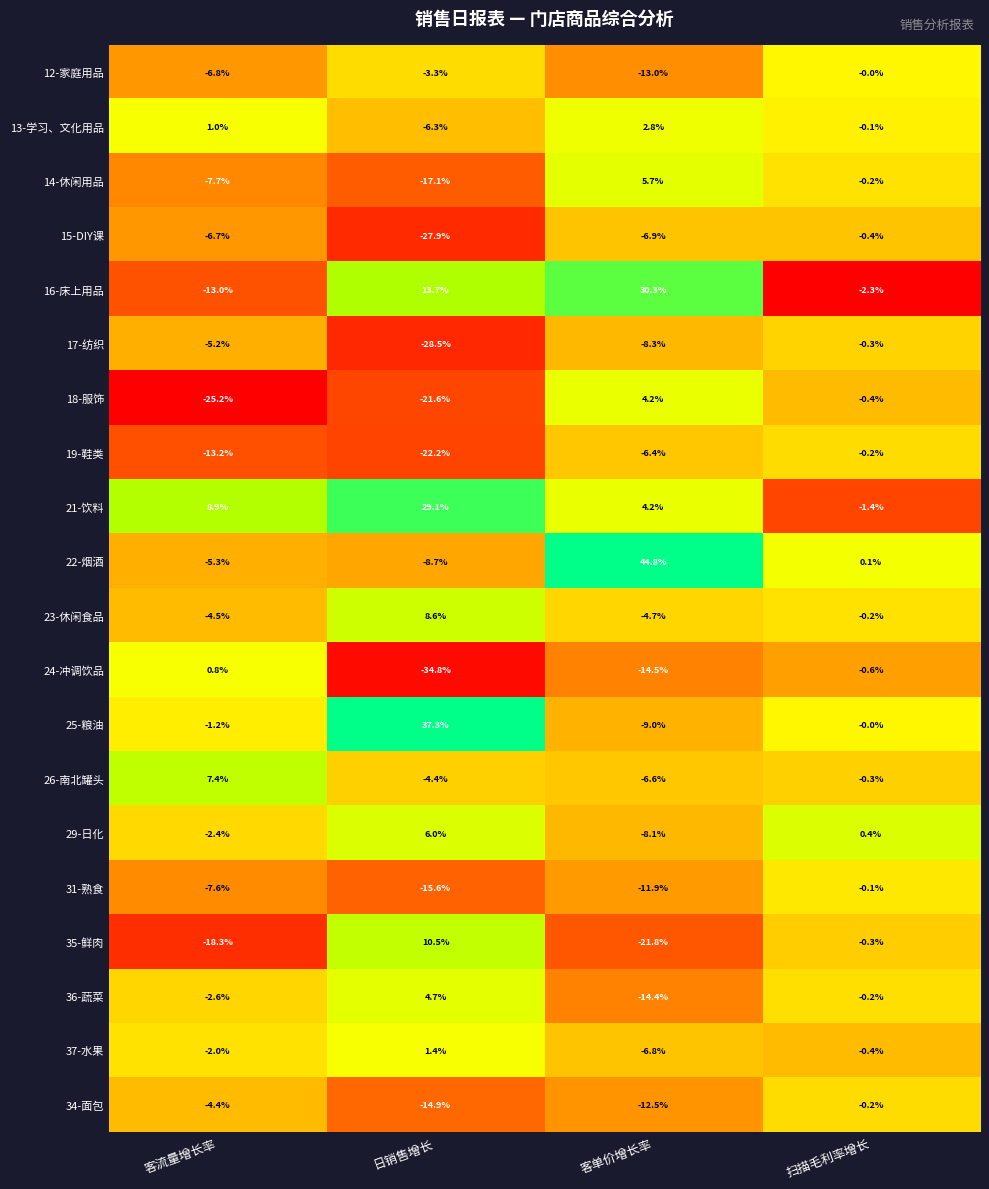

What is the sum of all 21-饮料 values?

40.8